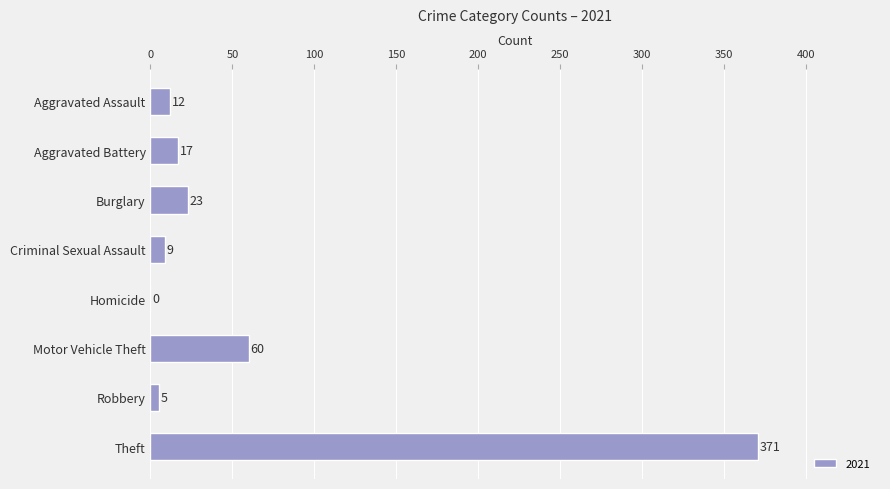

Which label corresponds to the largest value in the chart?

Theft